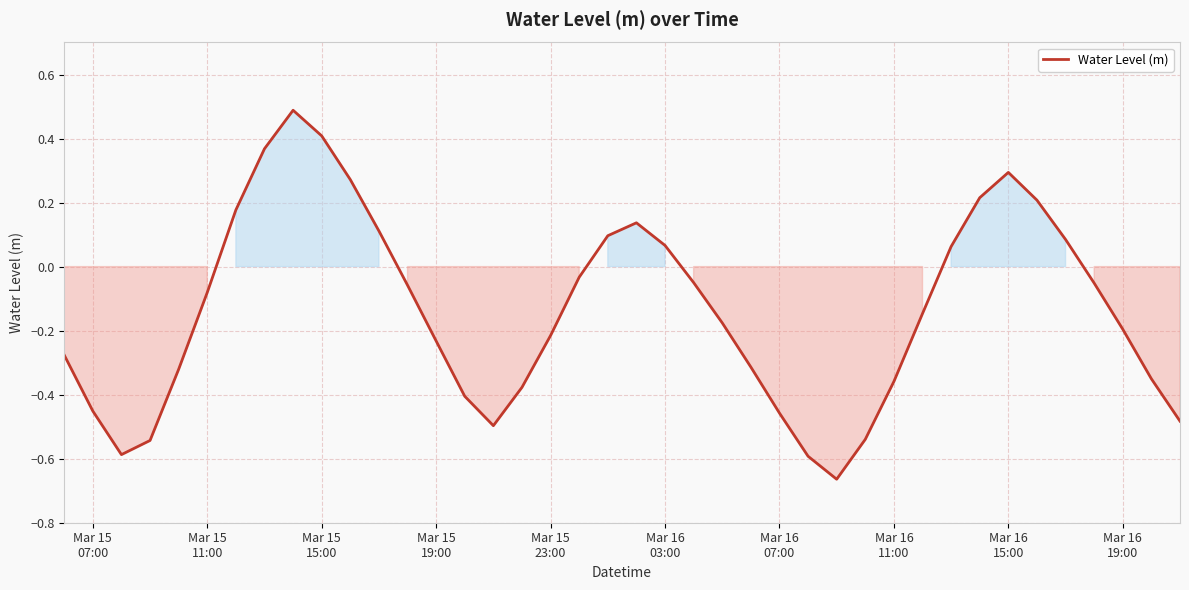

What is the maximum value shown in the chart?

0.5